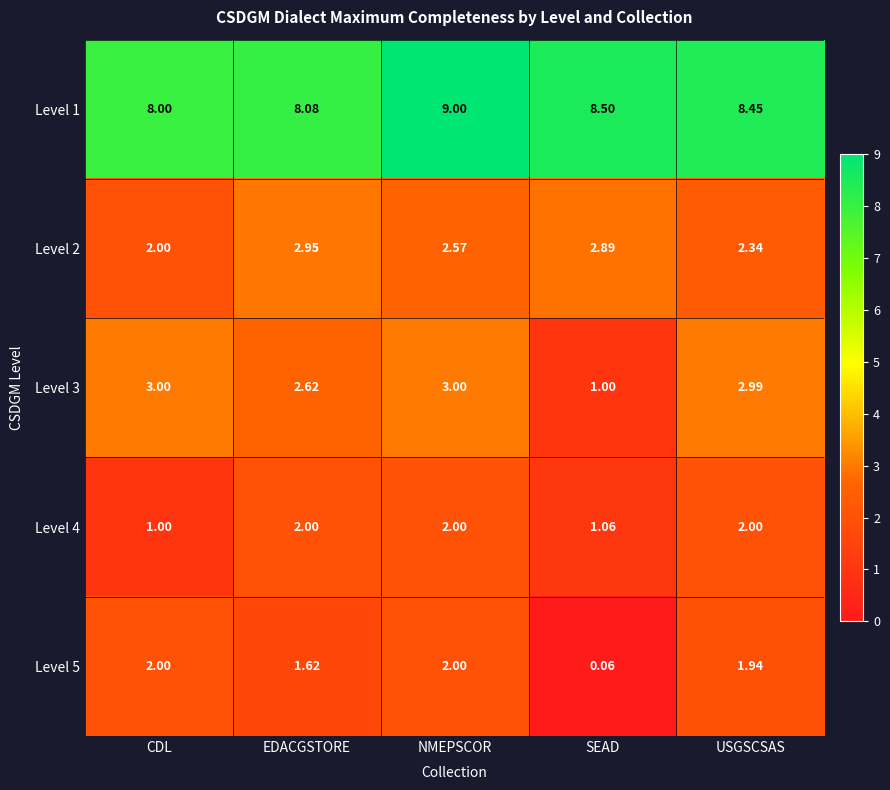

Where is Level 4 nearest to the value 1?

CDL